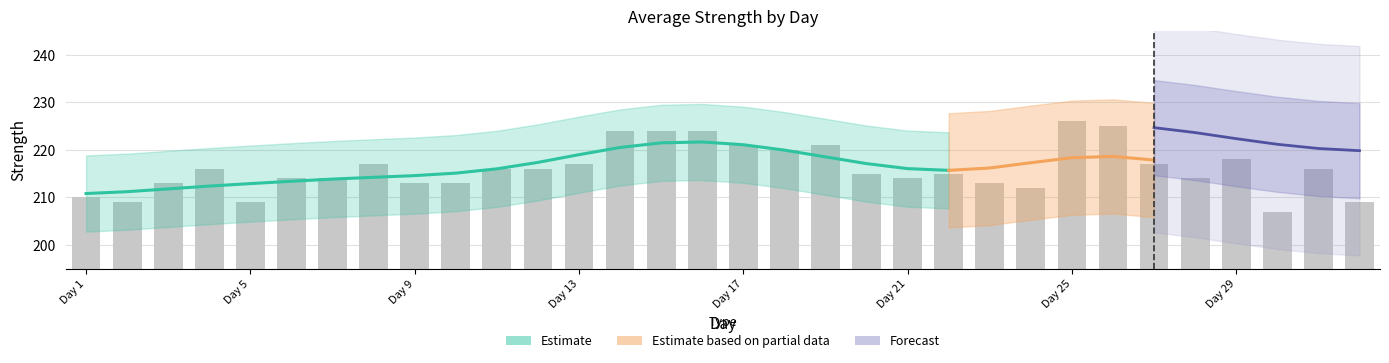

What is the change in value from 15 to 25?

+2